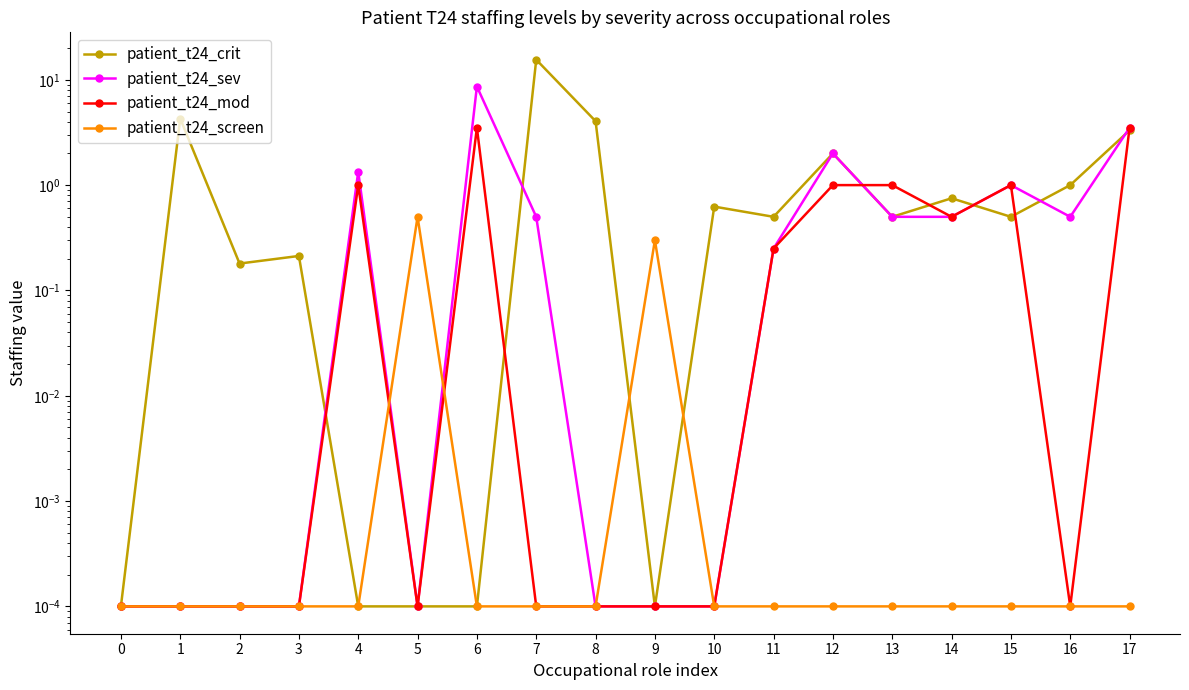

True or false: patient_t24_sev and patient_t24_screen cross at least once.

True